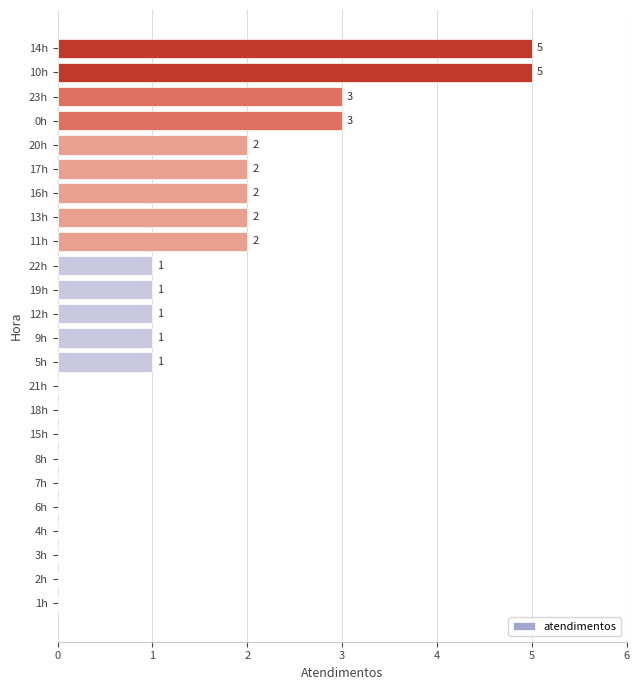

Between 17h and 8h, which is larger?

17h